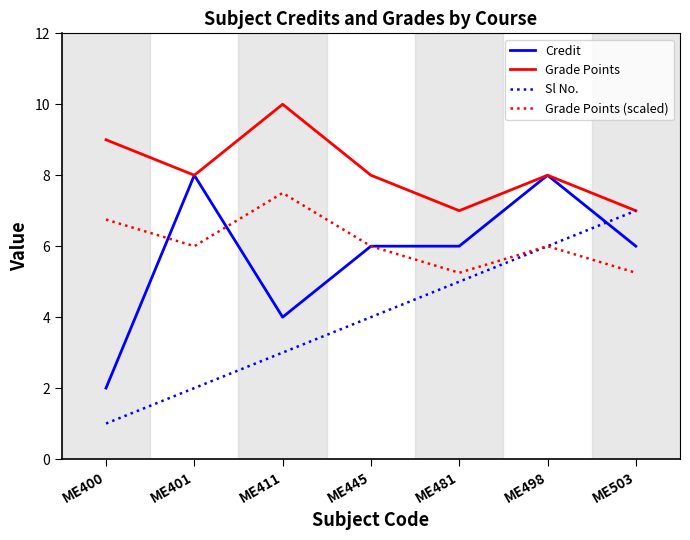

Where do Credit and Sl No. first cross each other?

ME498 and ME503